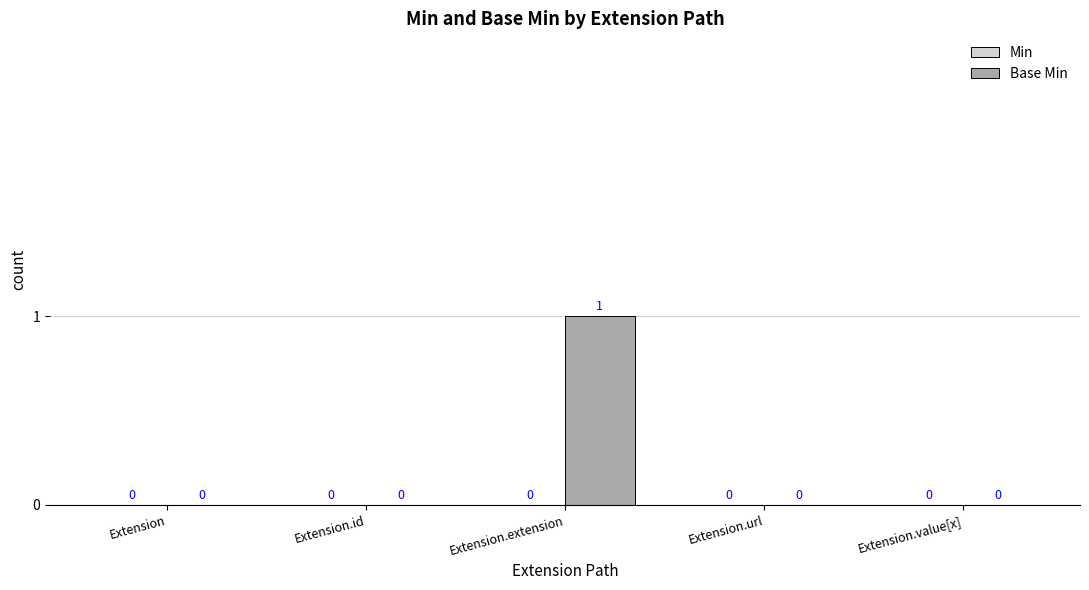

Are the bars horizontal?

No